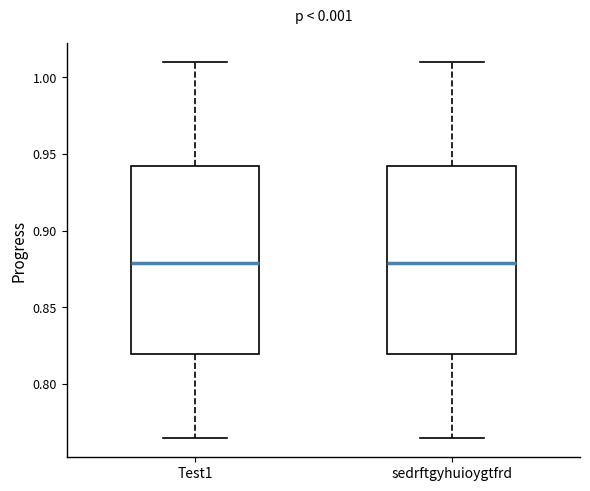

Reading left to right, read every box against the y-axis: the position of its median line, the range the box covers, and the ends of its whiskers. The values are not printed on the chart, so give them approximately, as read against the axis.

Test1: median 0.880, box 0.820 to 0.940, whiskers 0.765 to 1.010
sedrftgyhuioygtfrd: median 0.880, box 0.820 to 0.940, whiskers 0.765 to 1.010